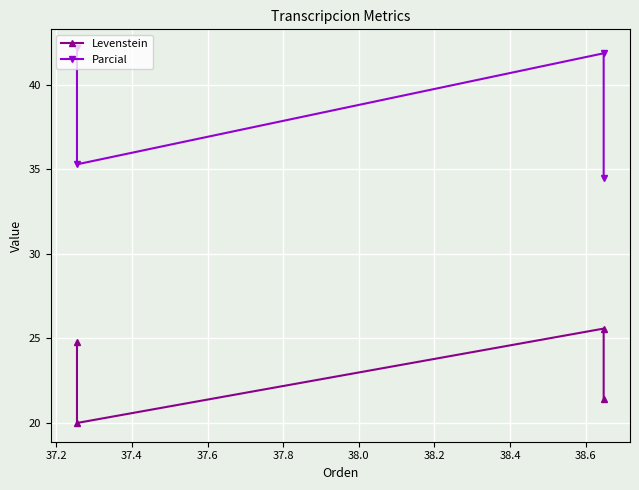

What are all the series names shown in the legend?

Levenstein, Parcial